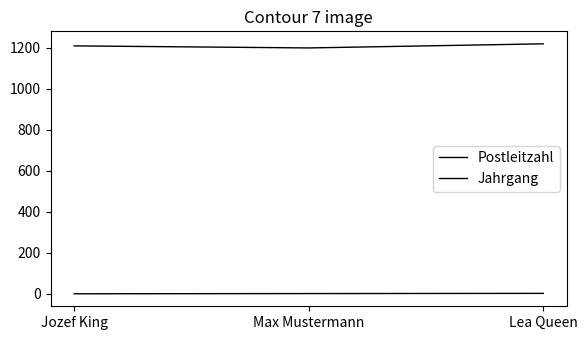

What is the value of the Jahrgang point at the 3rd from the left?

3